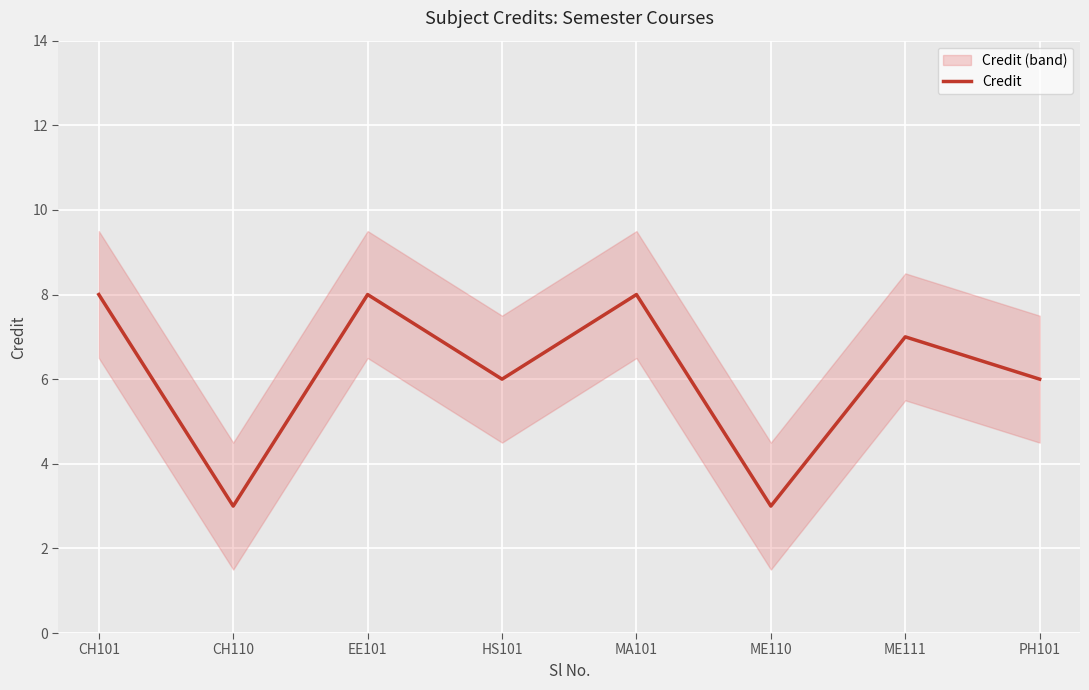

At which label does the data first exceed 7?

CH101